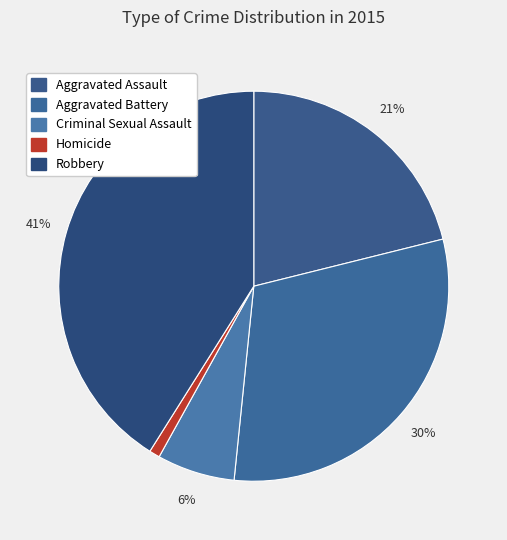

Does Homicide represent more than half of the total?

No